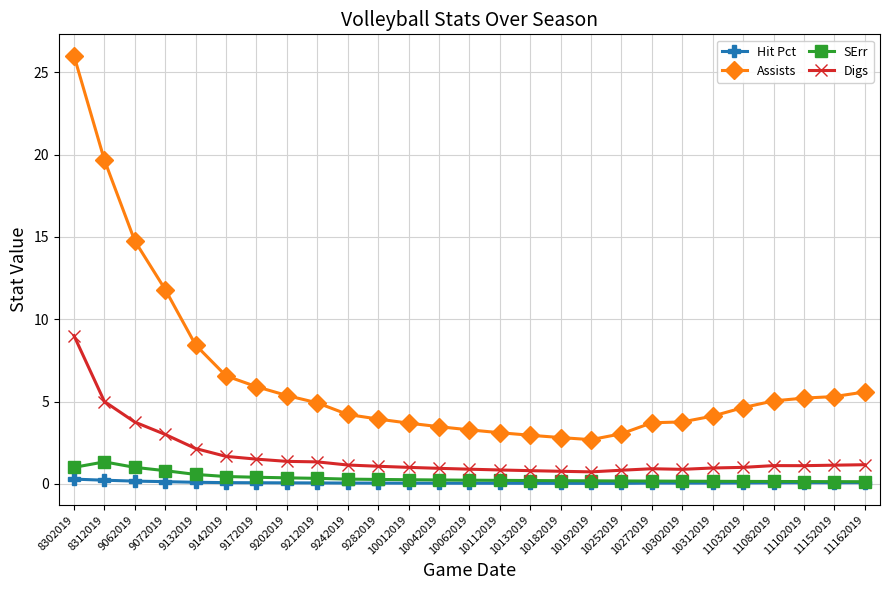

What are all the series names shown in the legend?

Hit Pct, Assists, SErr, Digs